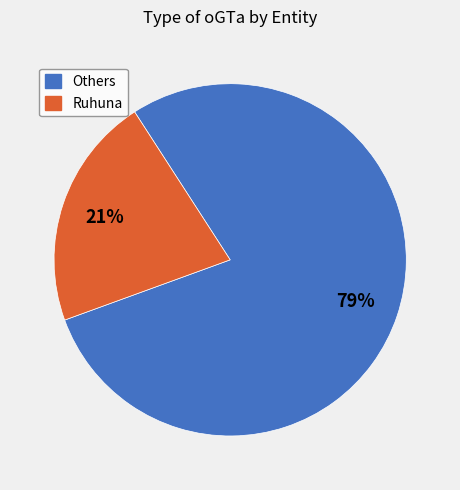

Does any single category account for the majority?

Yes